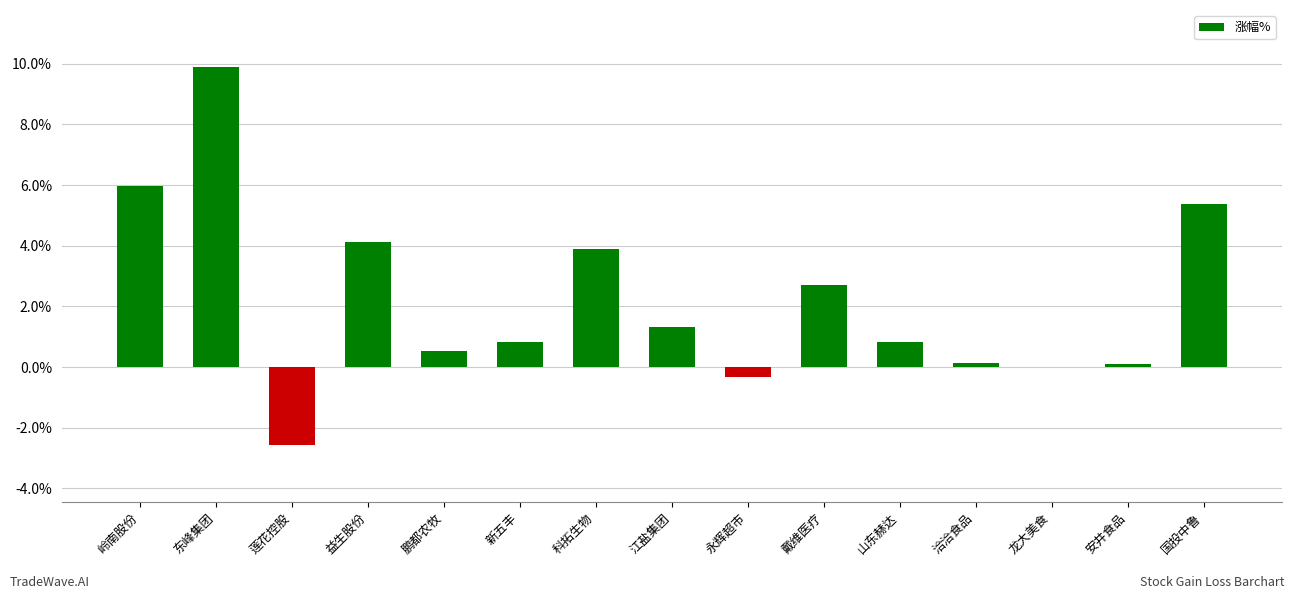

Which label corresponds to the largest value in the chart?

东峰集团